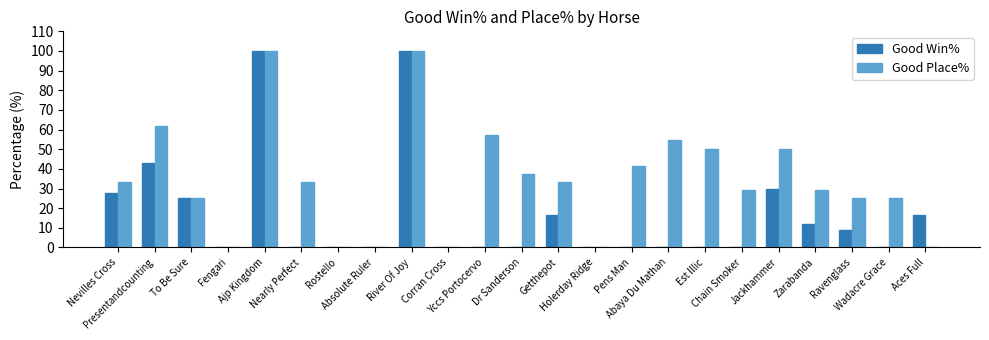

What is the sum of the Good Win% values at Fengari and Ravenglass?

9.1